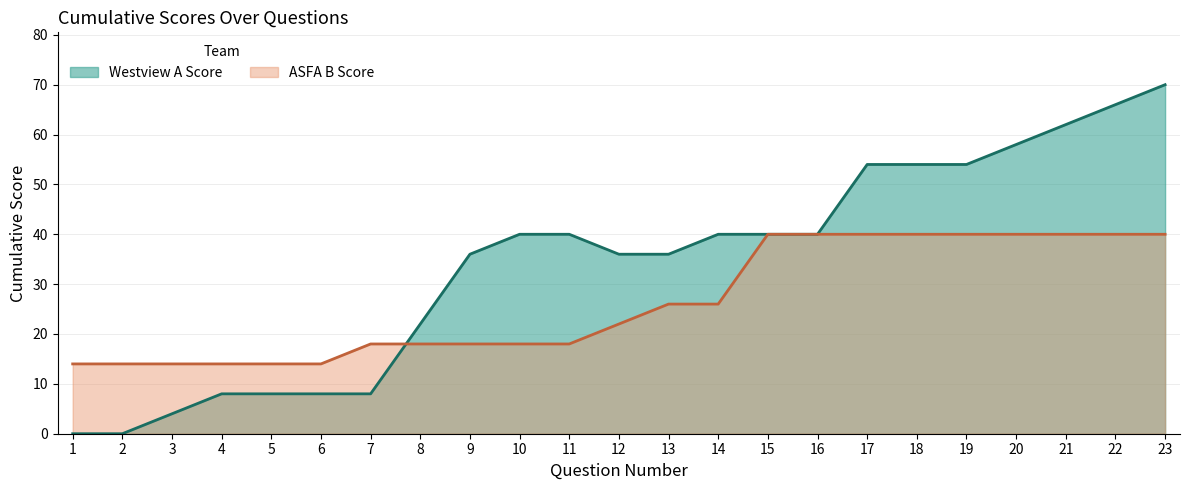

What is the maximum value shown in the chart?

70